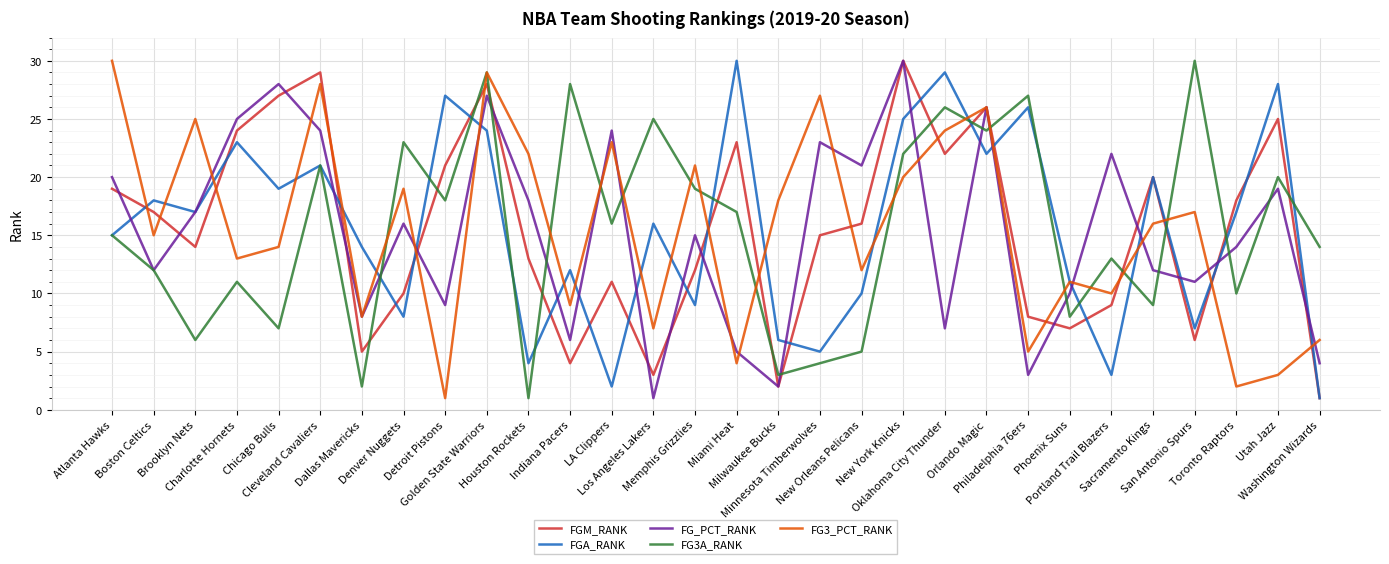

What is the sum of the FGM_RANK values at Charlotte Hornets and Golden State Warriors?

52